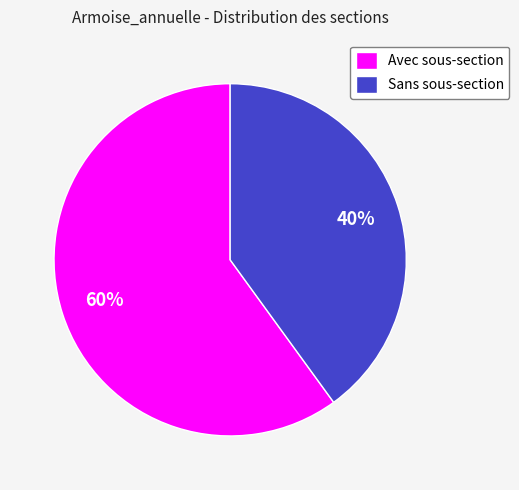

To the nearest percent, what is the difference between the largest and smallest slice percentages?

20%